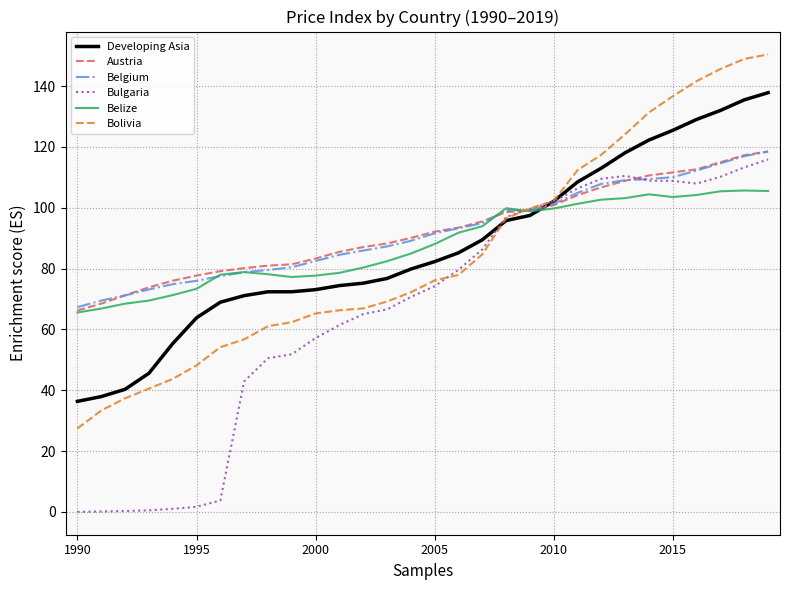

What is the total value across all series at 2000?

439.0